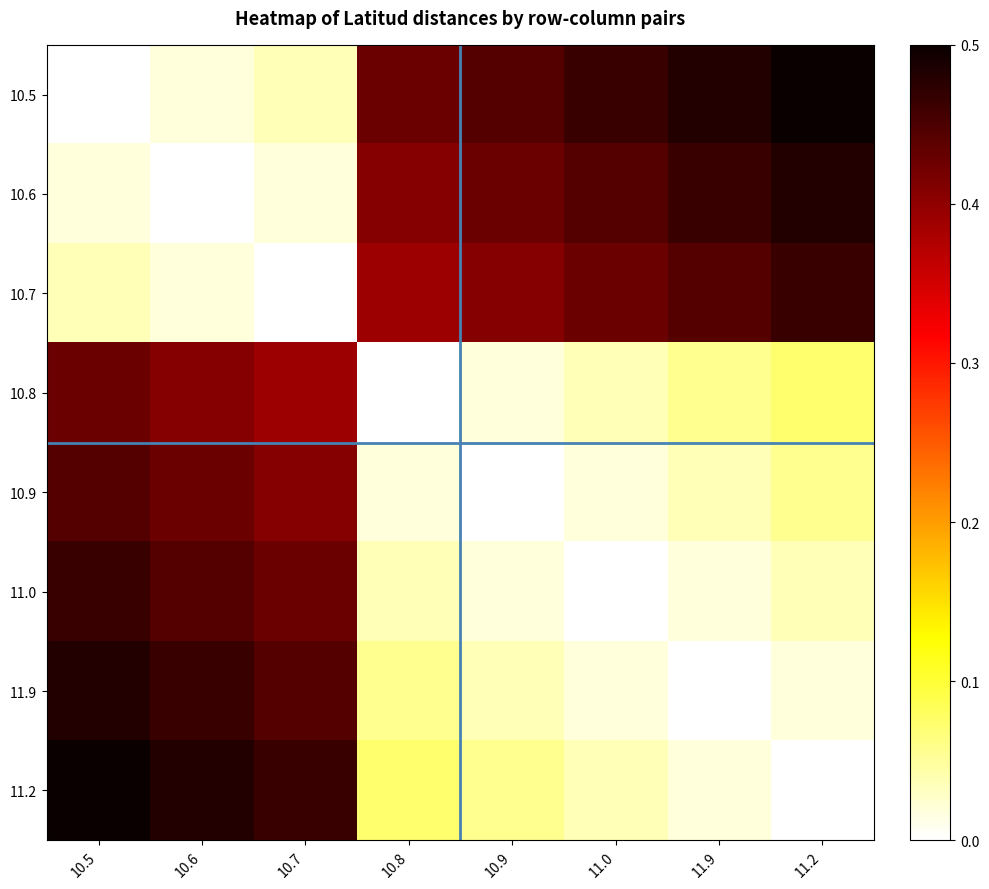

Which has a higher value, 10.7 or 11.0?

11.0